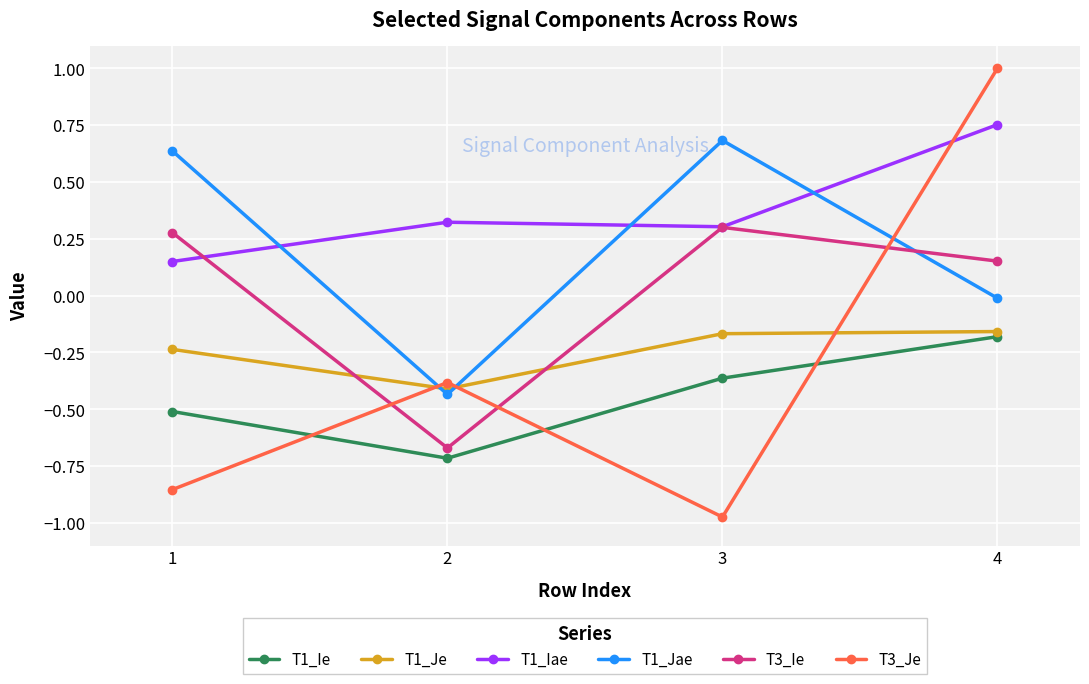

What is the greatest value displayed?

1.0